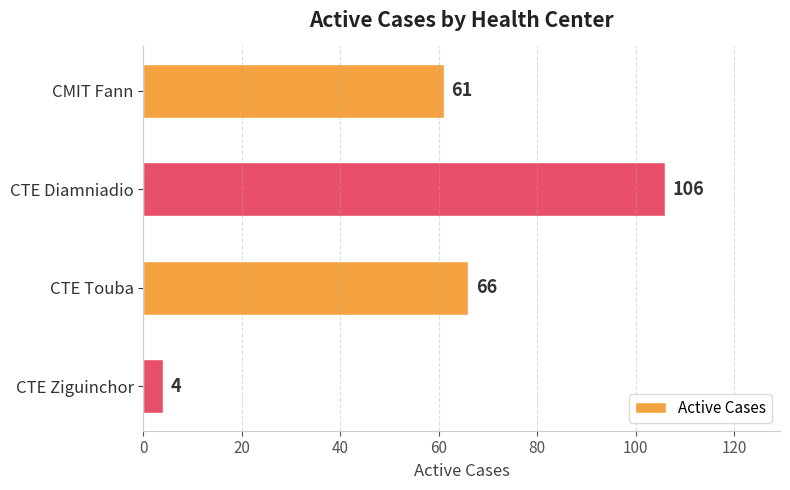

List the labels in order of value, largest first.

CTE Diamniadio, CTE Touba, CMIT Fann, CTE Ziguinchor